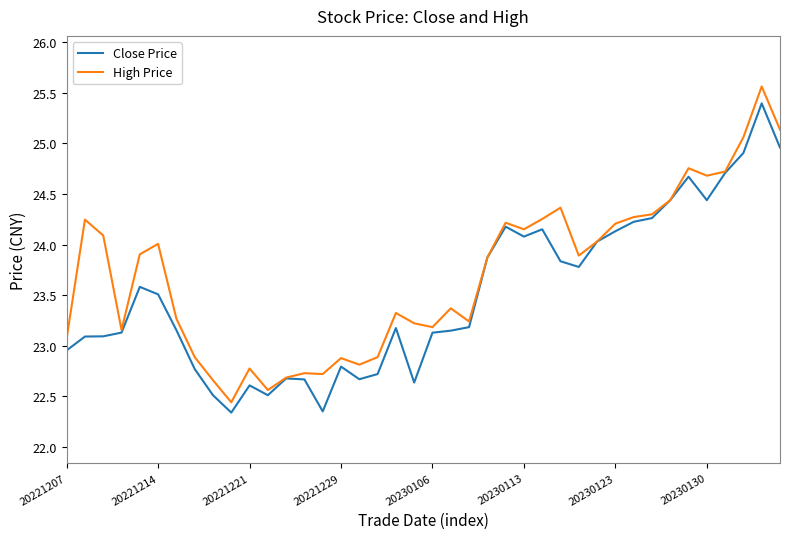

What is the maximum value for Close Price?

25.4